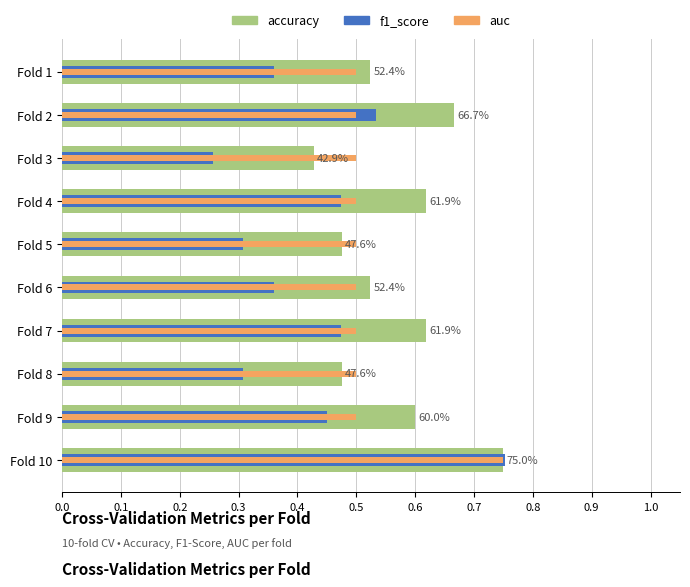

At which category does the chart reach its peak across all series?

Fold 10